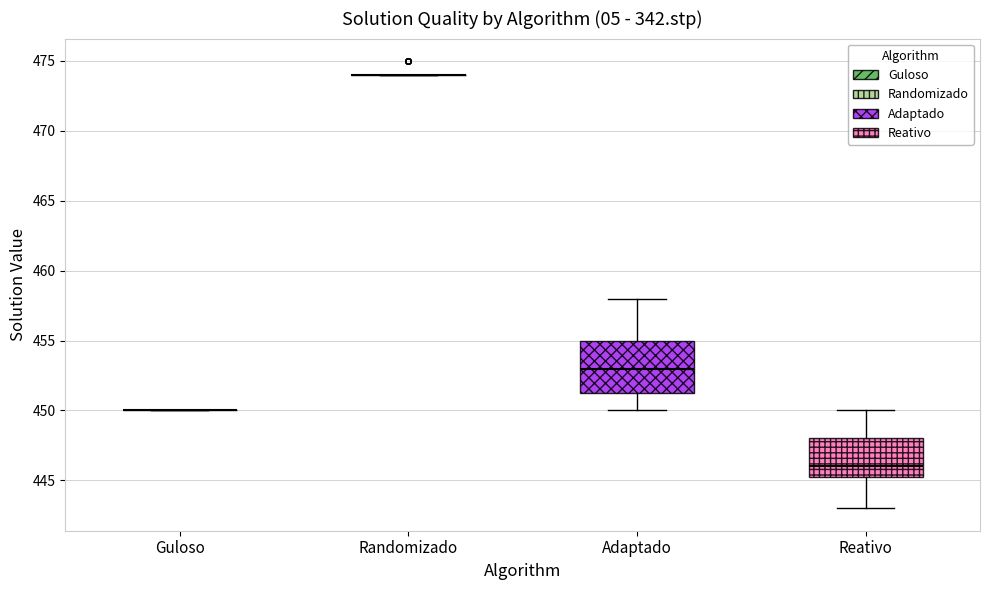

Reading left to right, transcribe this box plot: for each box, give where its median line is, the range the box spans, and where its two whiskers end, as read against the y-axis. The values are not printed on the chart, so give them approximately, as read against the axis.

Guloso: box collapsed to a line at 450.0, whiskers 450.0 to 450.0
Randomizado: box collapsed to a line at 474.0, whiskers 474.0 to 474.0
Adaptado: median 453.0, box 451.5 to 455.0, whiskers 450.0 to 458.0
Reativo: median 446.0, box 445.5 to 448.0, whiskers 443.0 to 450.0